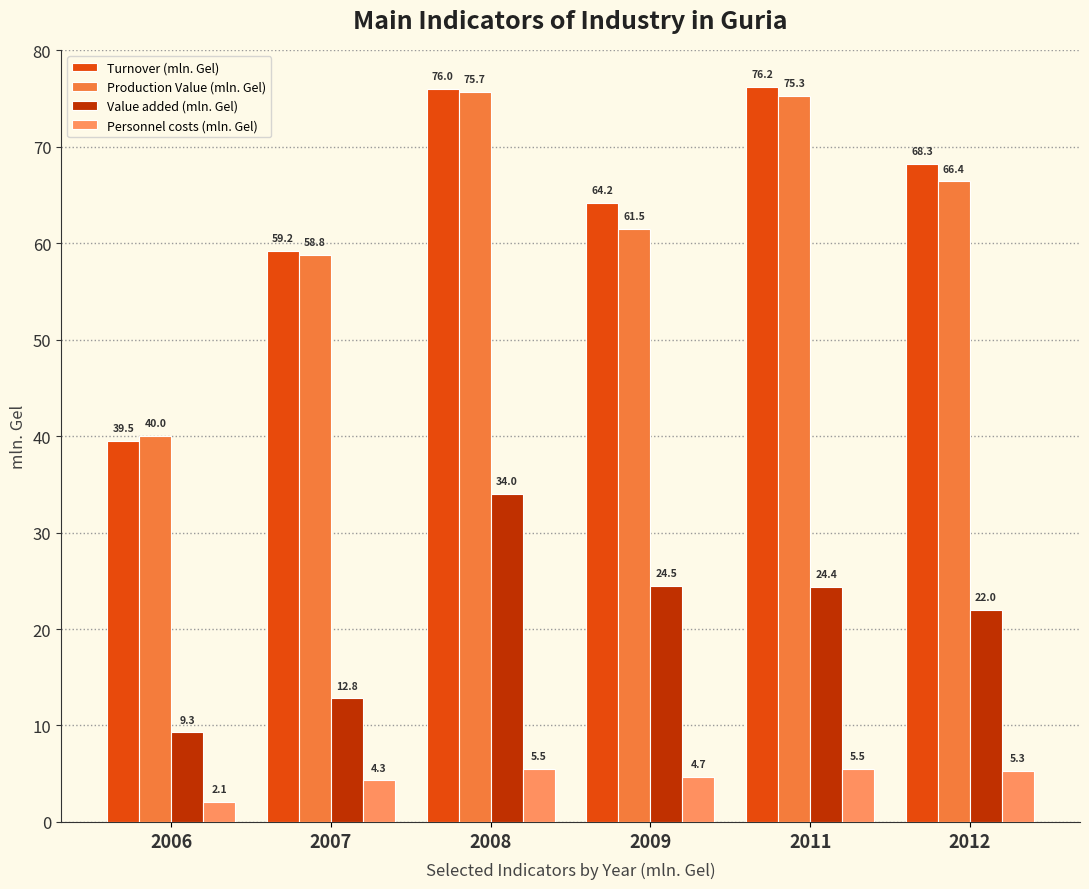

What is the difference between the second highest and second lowest values in the Production Value (mln. Gel) series?

16.5